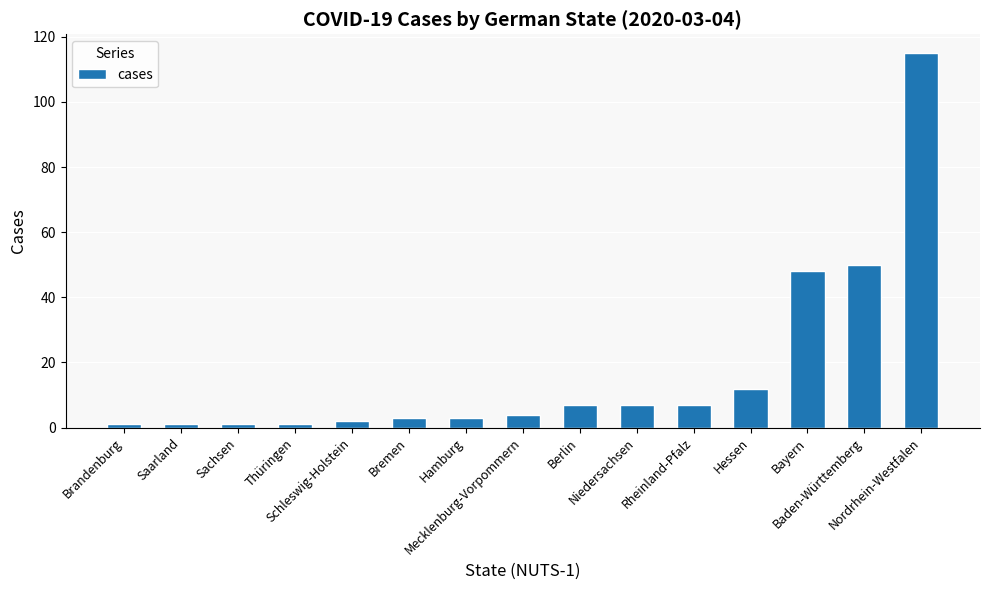

What is the greatest value displayed?

115